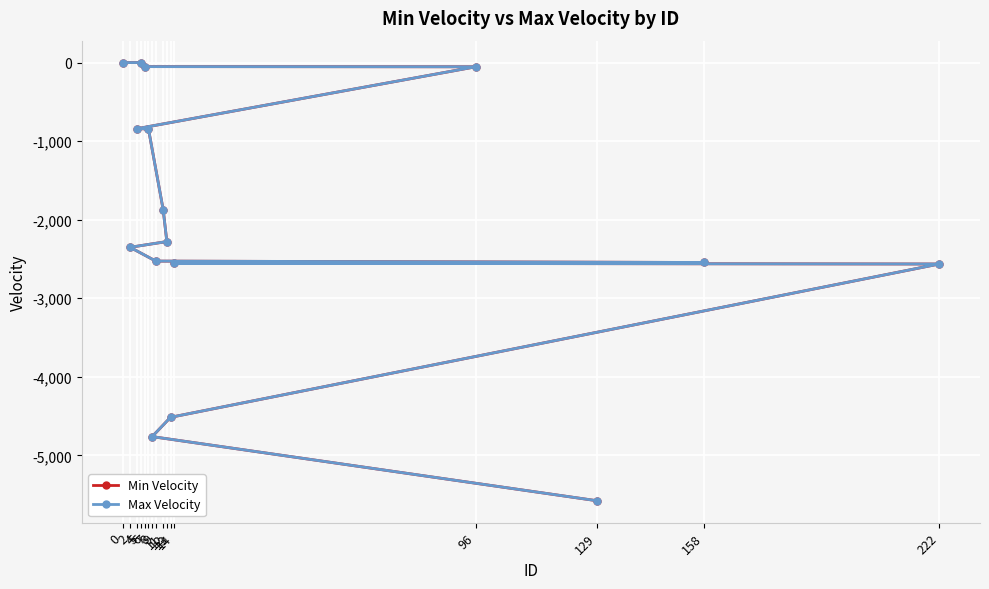

Which series has the largest total across all categories?

Max Velocity